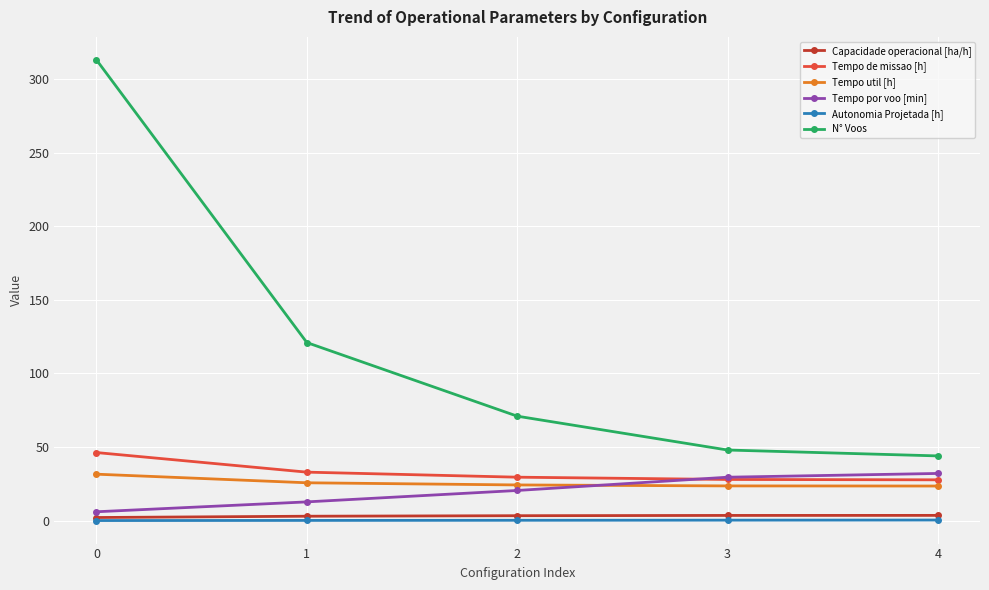

Which series has the largest total across all categories?

N° Voos